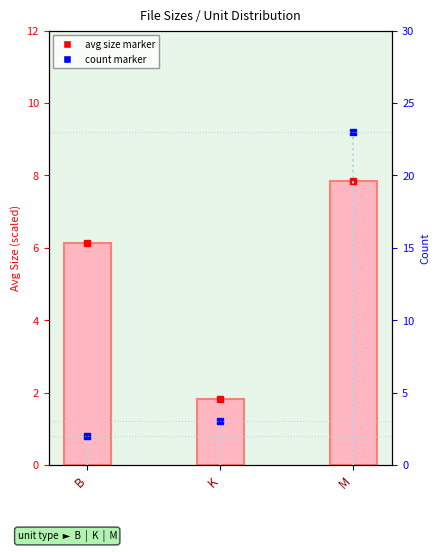

Is it true that the value at B is 10.7?

False